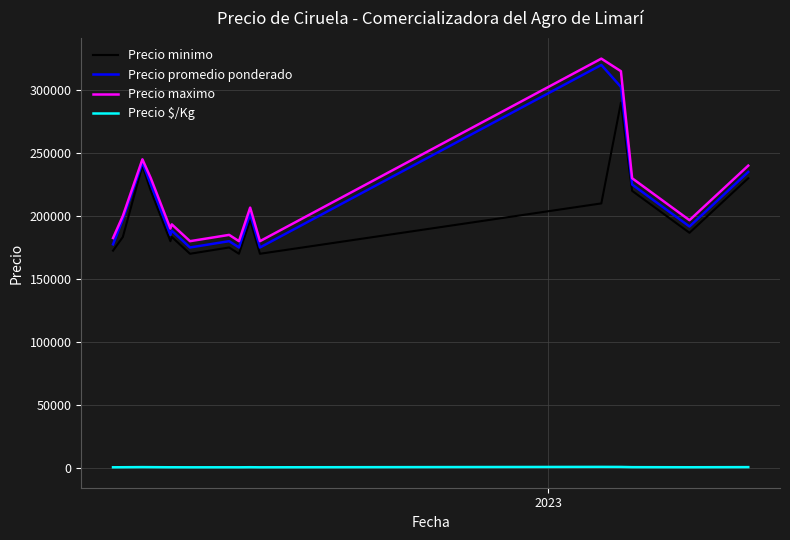

True or false: Precio $/Kg and Precio promedio ponderado cross at least once.

False